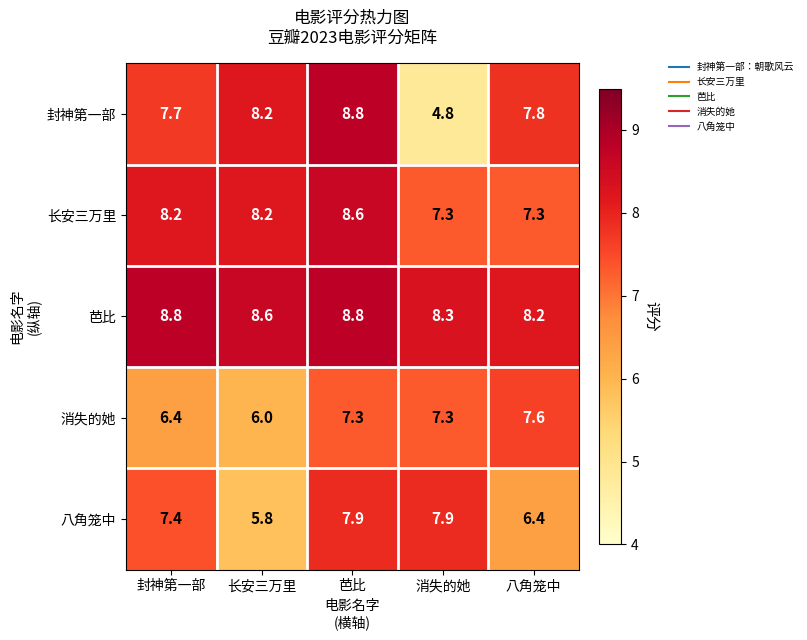

Which series changed the most between 封神第一部 and 八角笼中?

消失的她